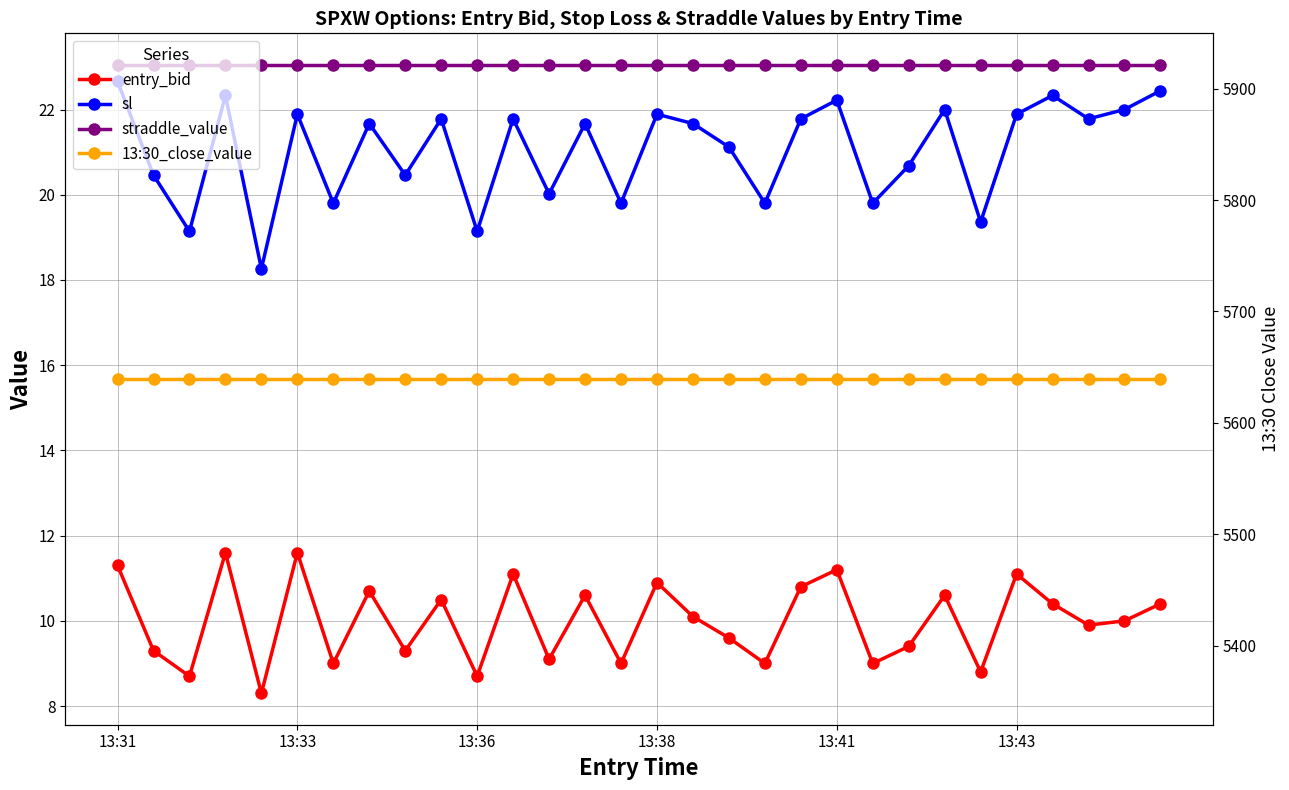

At which category is the sum across all series the highest?

13:31